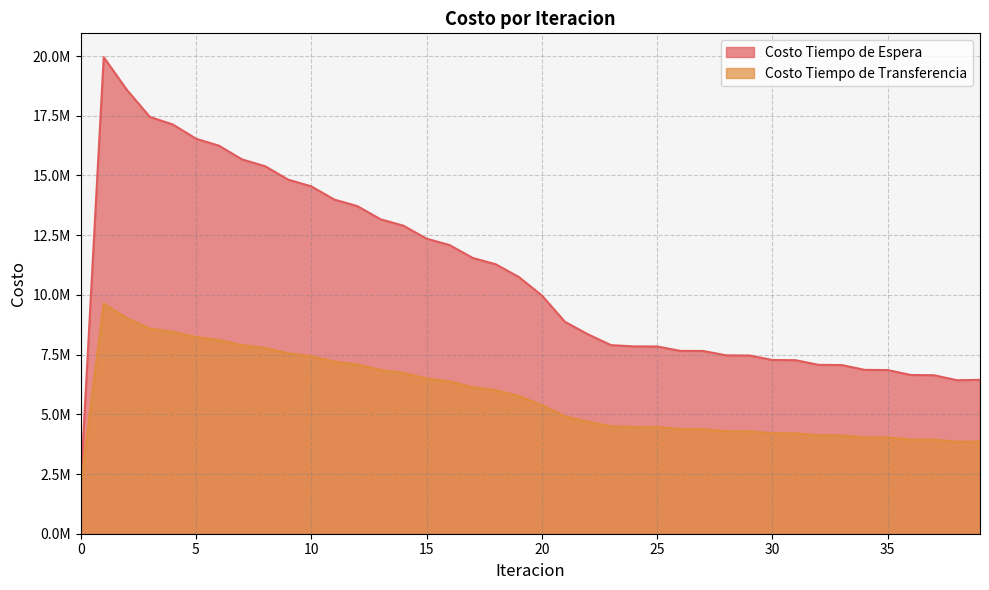

How many lines are shown in the chart?

2